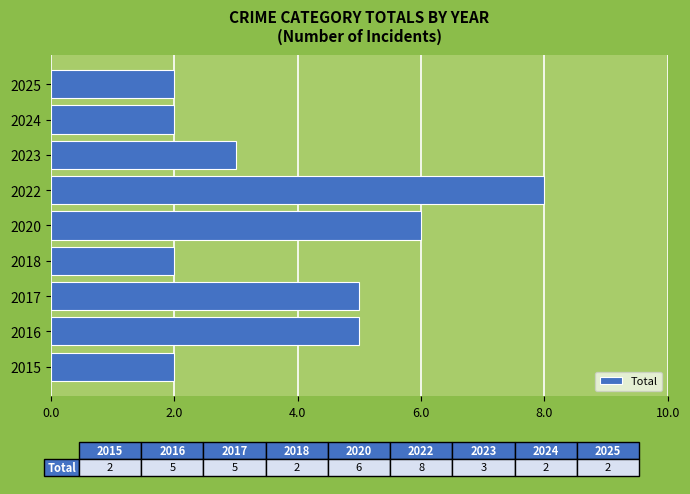

What is the difference between the maximum and minimum values?

6